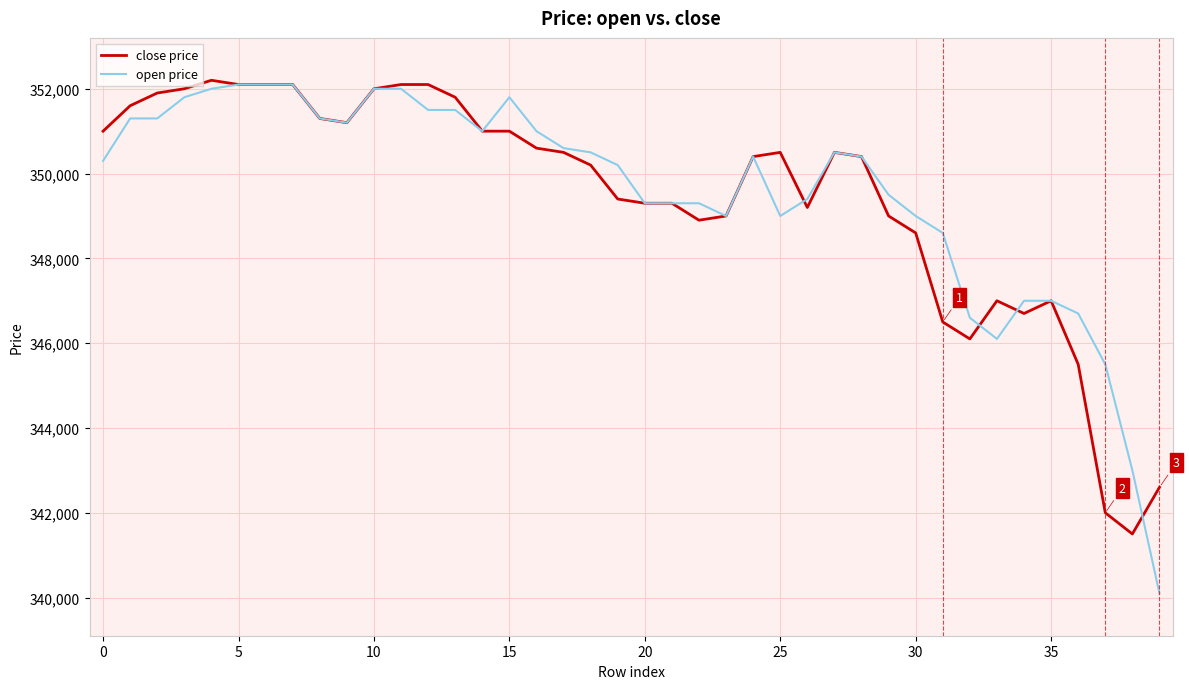

Reading left to right, transcribe all the data shown in this chart.

close price: 351000	351600	351900	352000	352200	352100	352100	352100	351300	351200	352000	352100	352100	351800	351000	351000	350600	350500	350200	349400	349300	349300	348900	349000	350400	350500	349200	350500	350400	349000	348600	346500	346100	347000	346700	347000	345500	342000	341500	342600
open price: 350300	351300	351300	351800	352000	352100	352100	352100	351300	351200	352000	352000	351500	351500	351000	351800	351000	350600	350500	350200	349300	349300	349300	349000	350400	349000	349400	350500	350400	349500	349000	348600	346600	346100	347000	347000	346700	345500	343000	340100